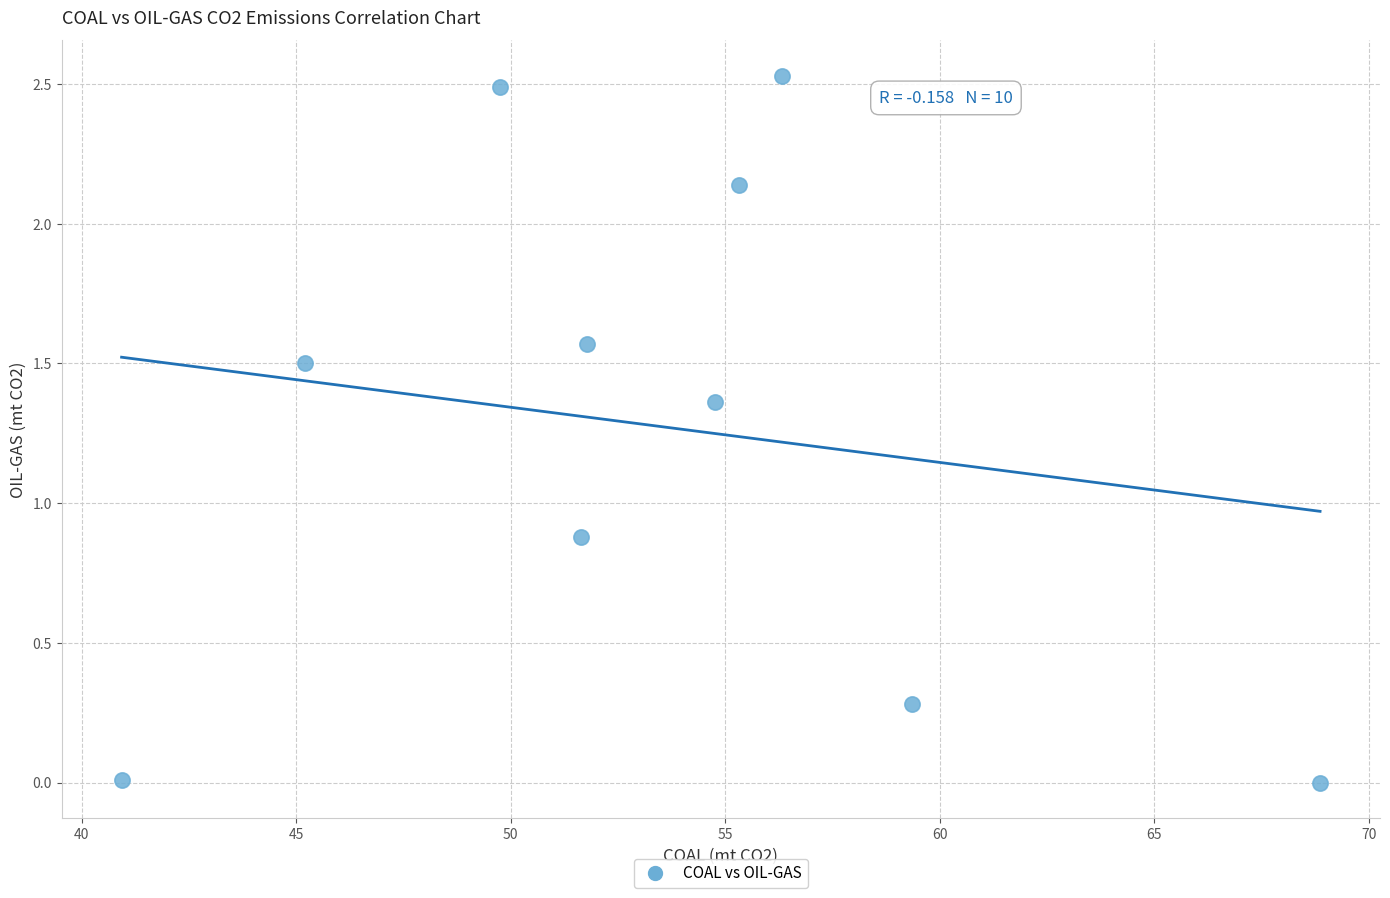

What Y value in the scatter plot is closest to 1?

0.9